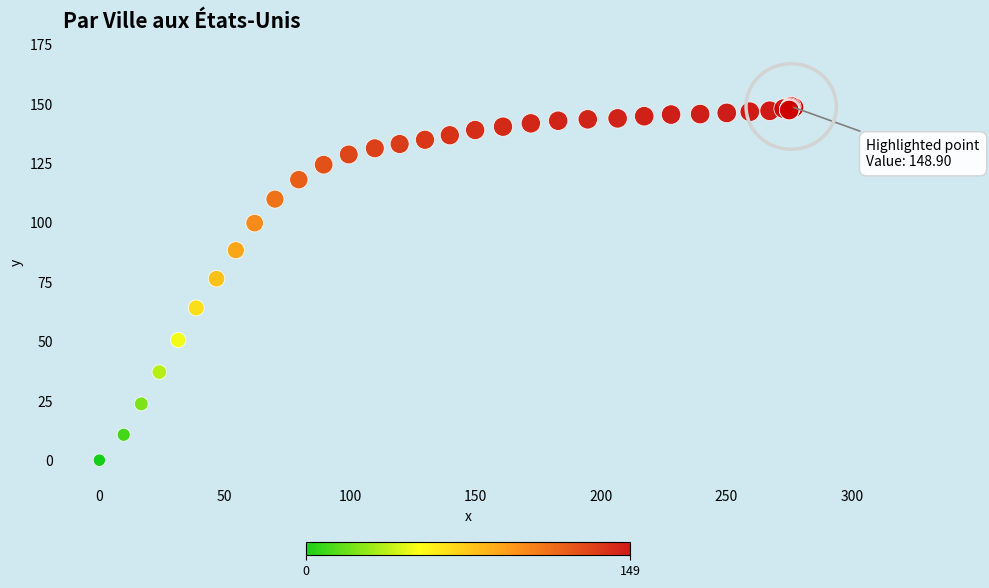

What Y value in the scatter plot is closest to 74?

76.4